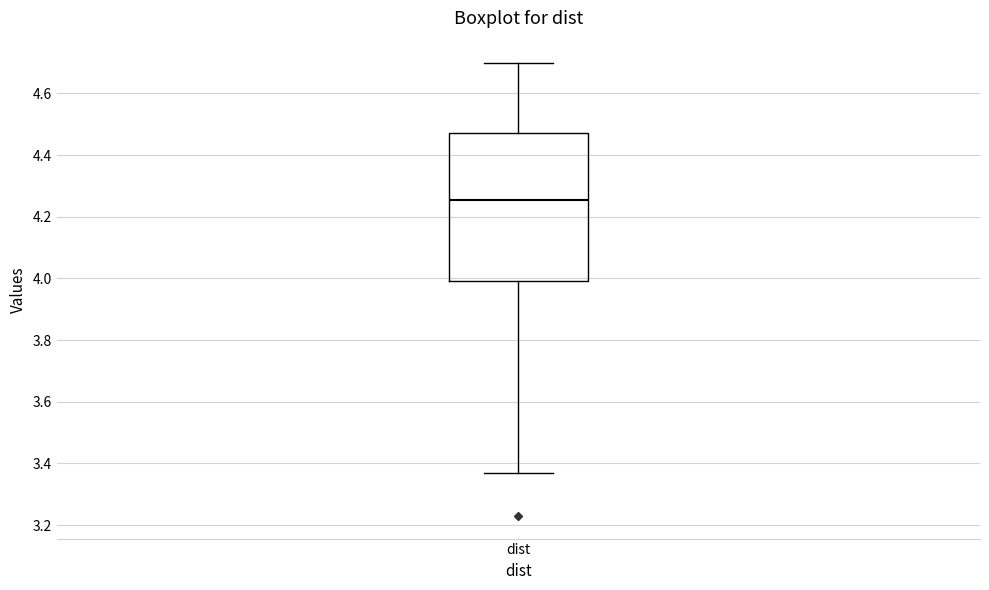

Where does the median line of the box for dist sit on the y-axis? The values are not printed on the chart, so give them approximately, as read against the axis.

4.26